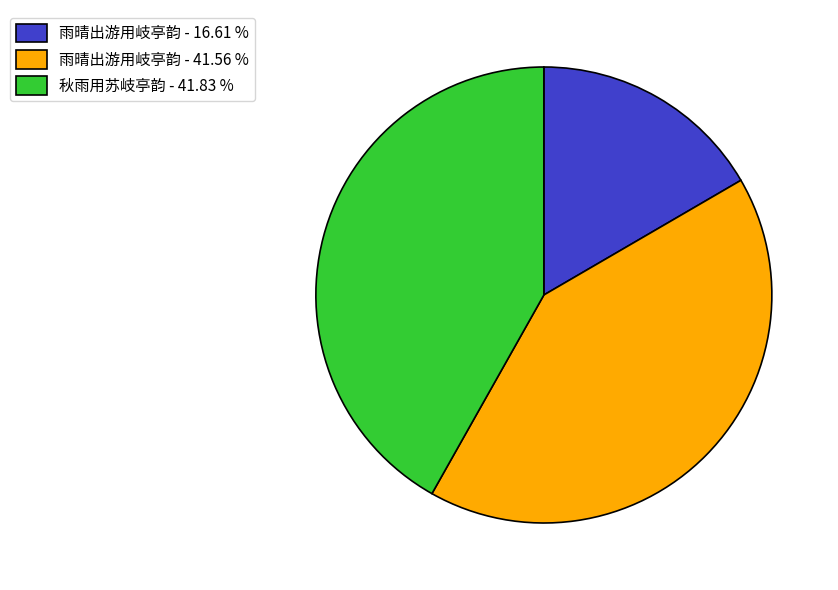

How many slices are in this pie chart?

3